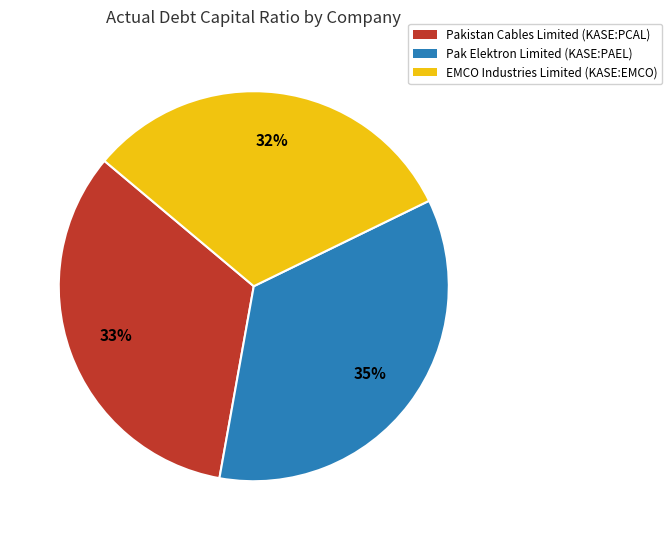

Count the number of slices in the pie.

3